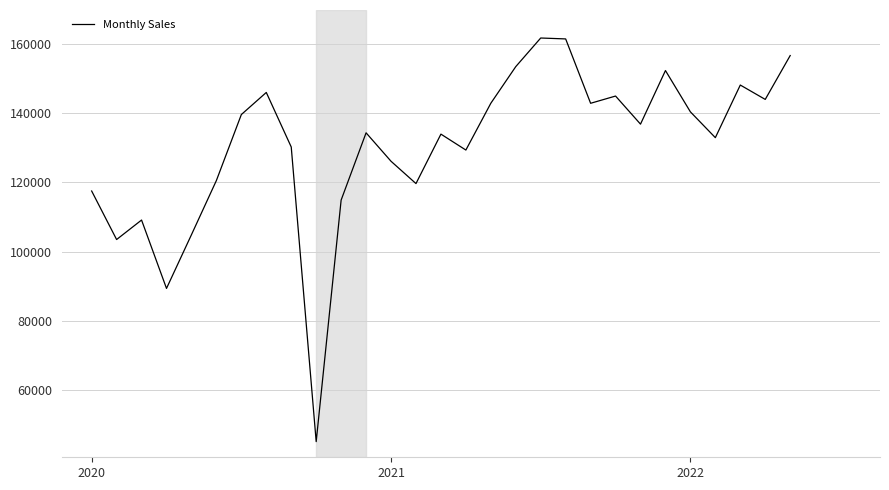

What is the minimum value shown in the chart?

45155